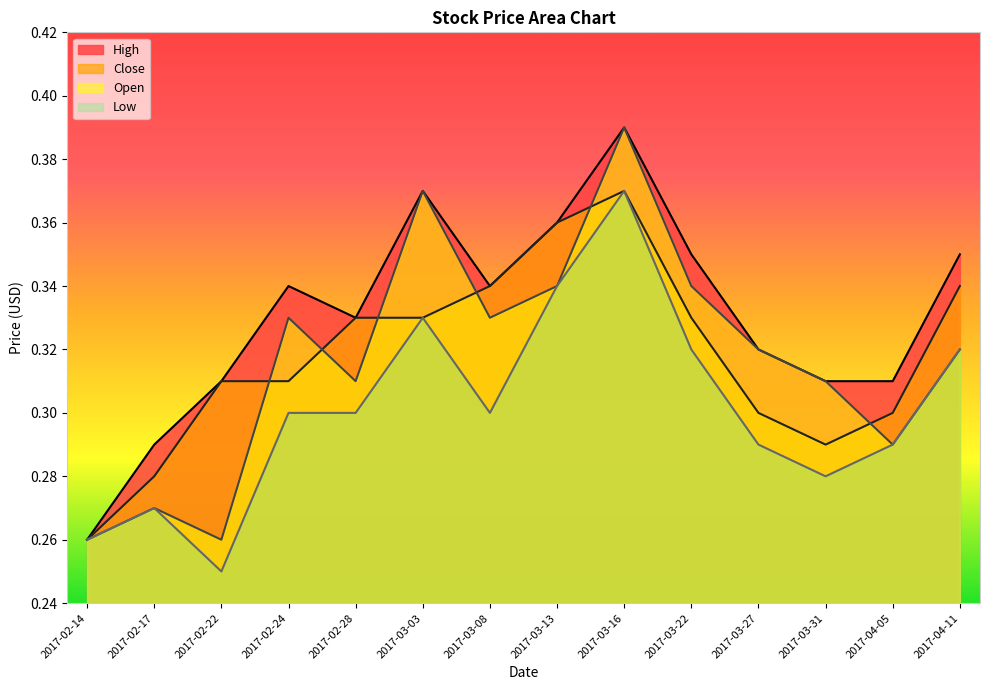

True or false: Close and Open intersect in this chart.

True